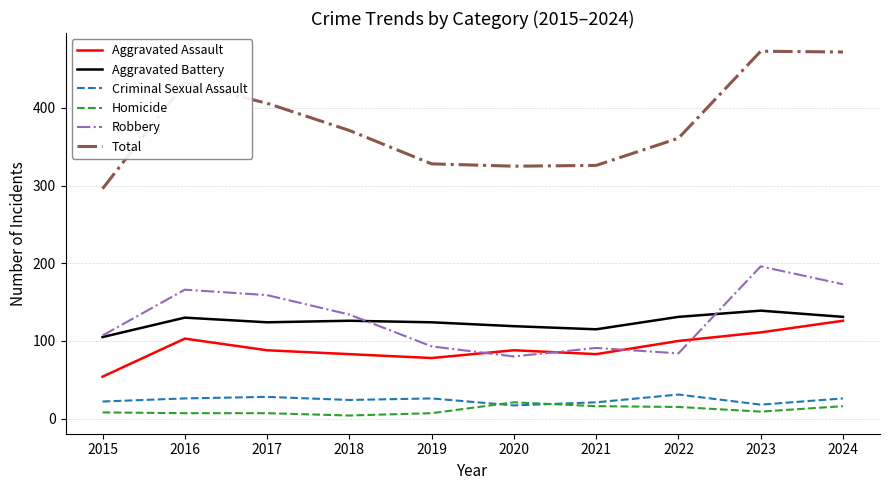

What is the greatest value displayed?

473